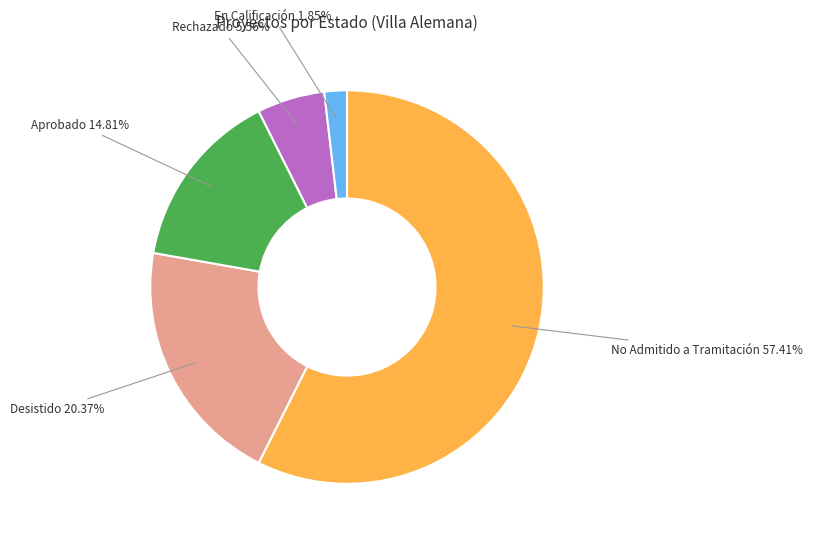

Which category accounts for the majority?

No Admitido a Tramitación